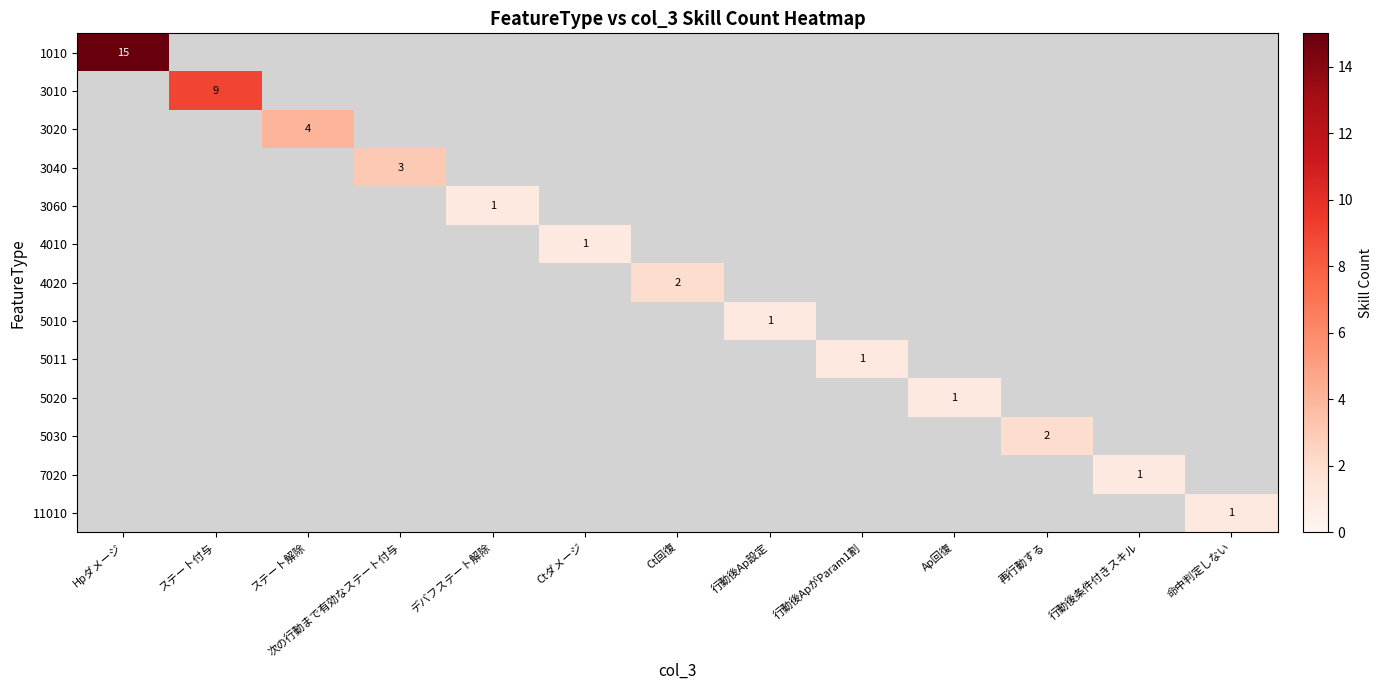

What is the sum of all 5010 values?

1